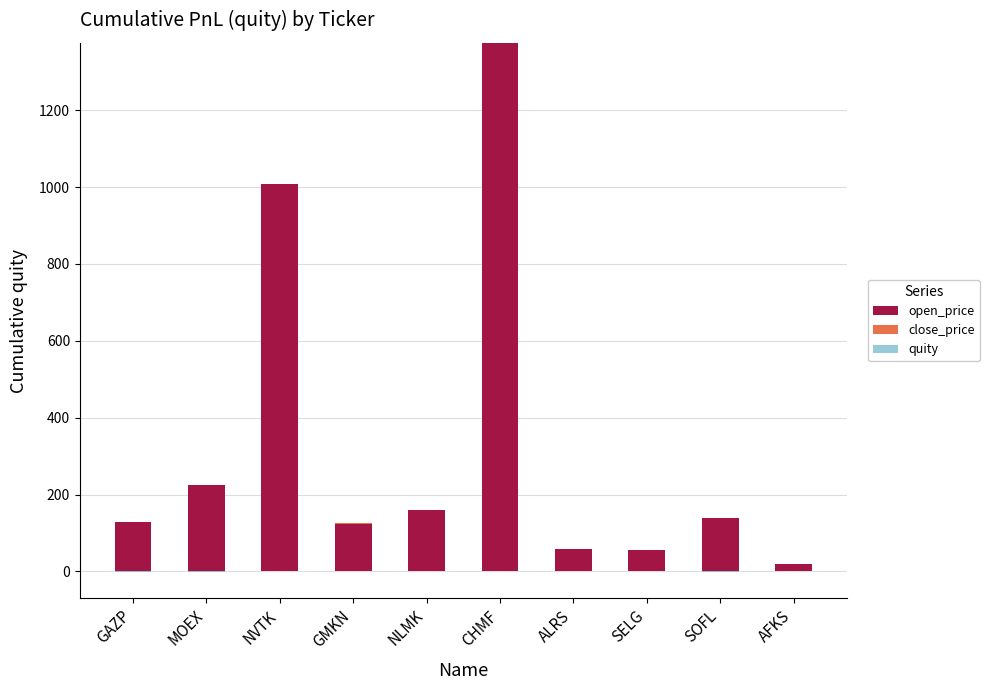

At which label does close_price reach its minimum?

NLMK